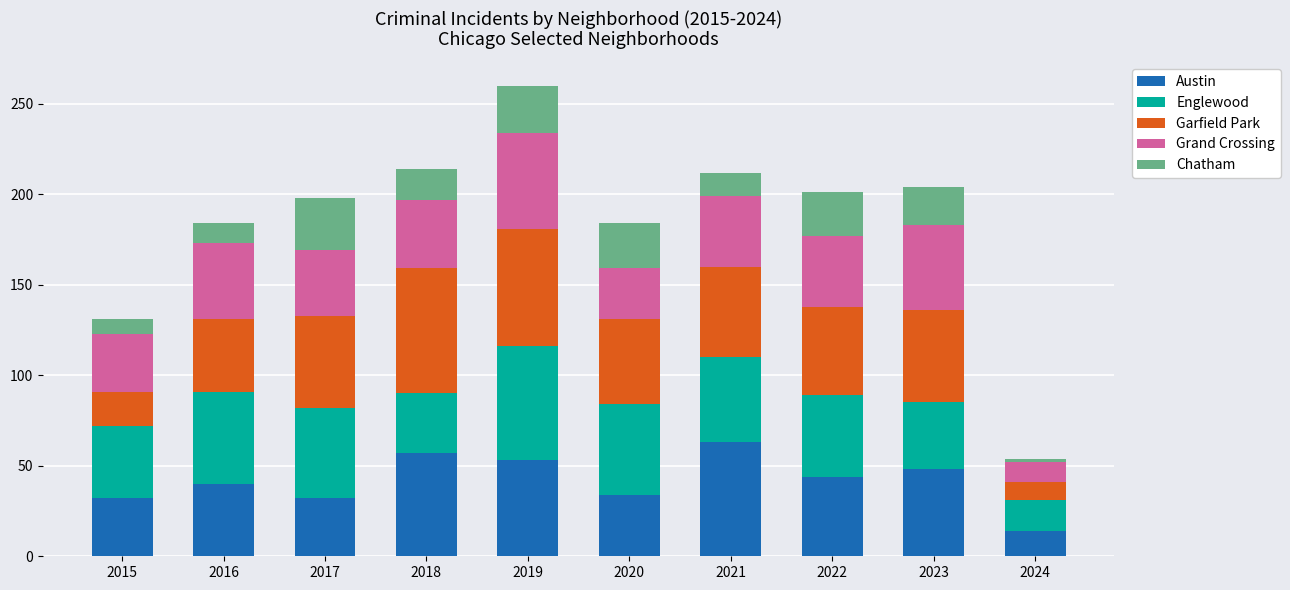

What is the total value across all series at 2018?

214